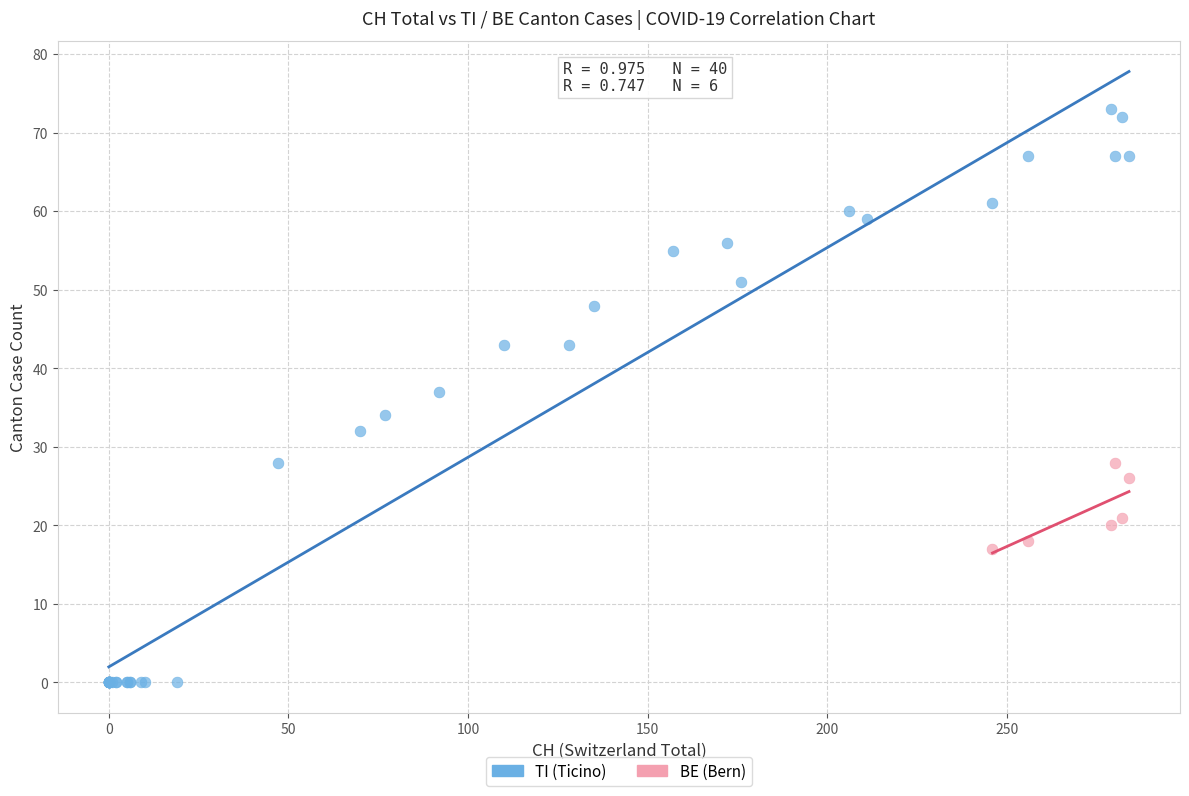

Which series reaches the maximum Y coordinate?

TI (Ticino)